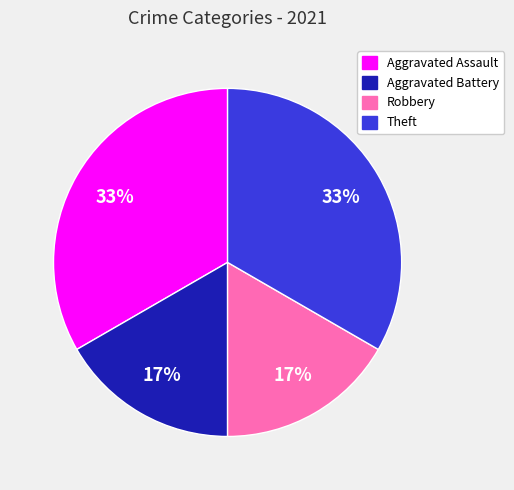

What is the ratio of the value at Aggravated Battery to the value at Robbery?

1.0